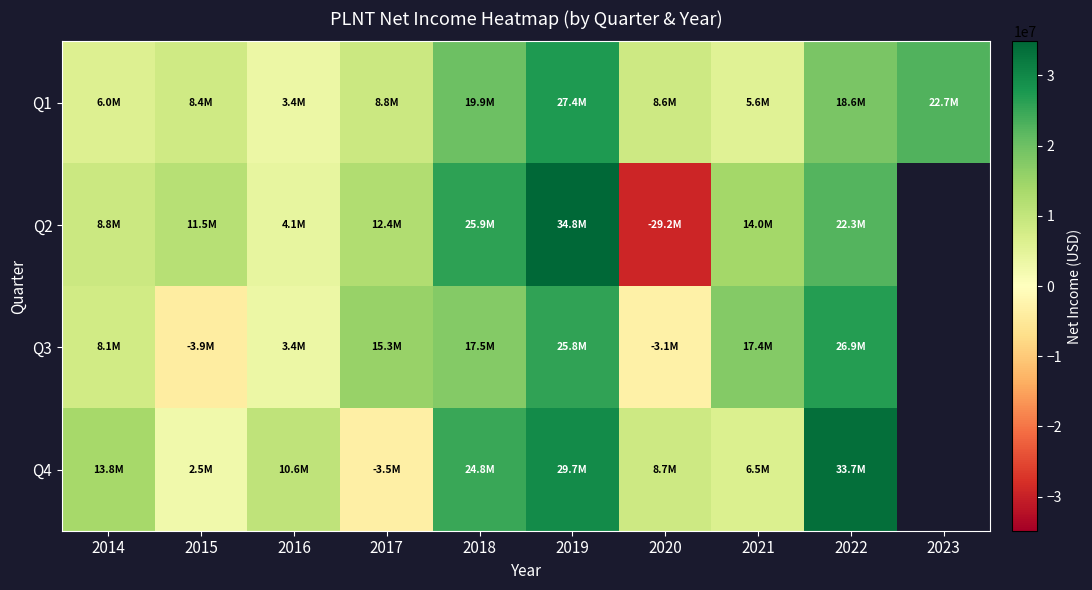

Is the value of Q1 at 2019 greater than the value of Q3 at 2021?

Yes